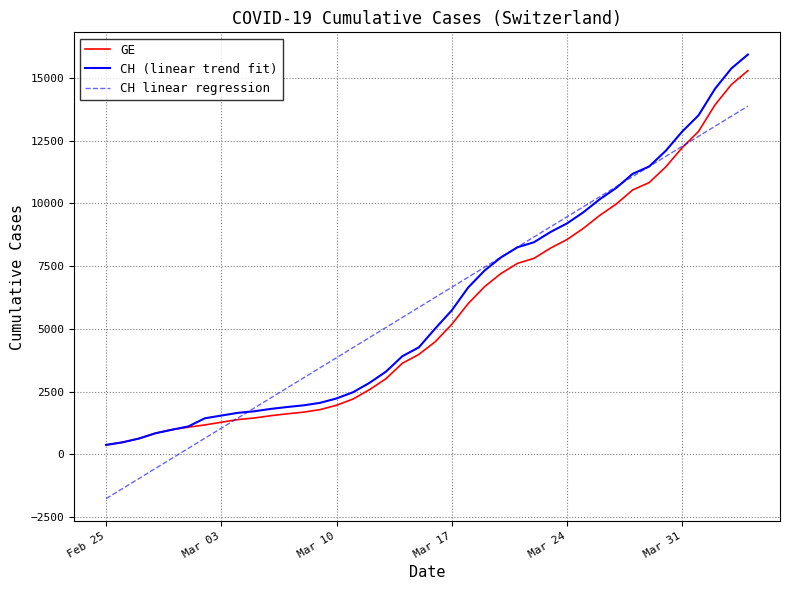

Does the chart have visible grid lines?

Yes